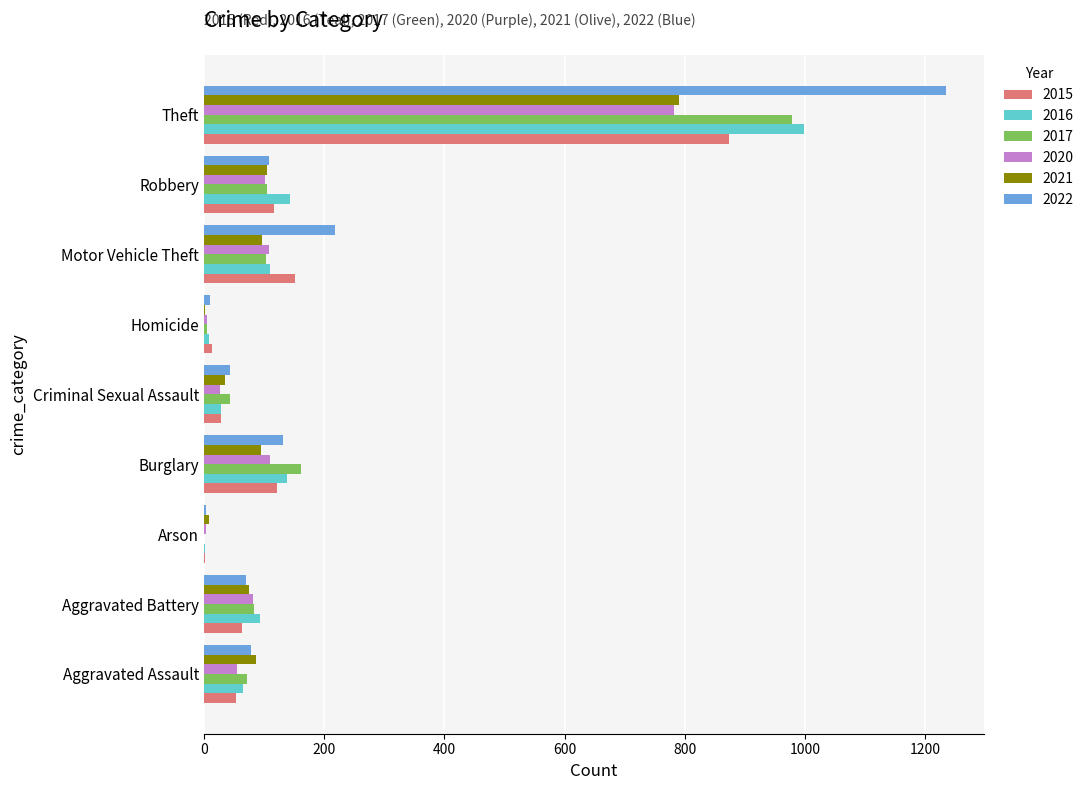

True or false: 2015 has a value of 70 at Robbery.

False